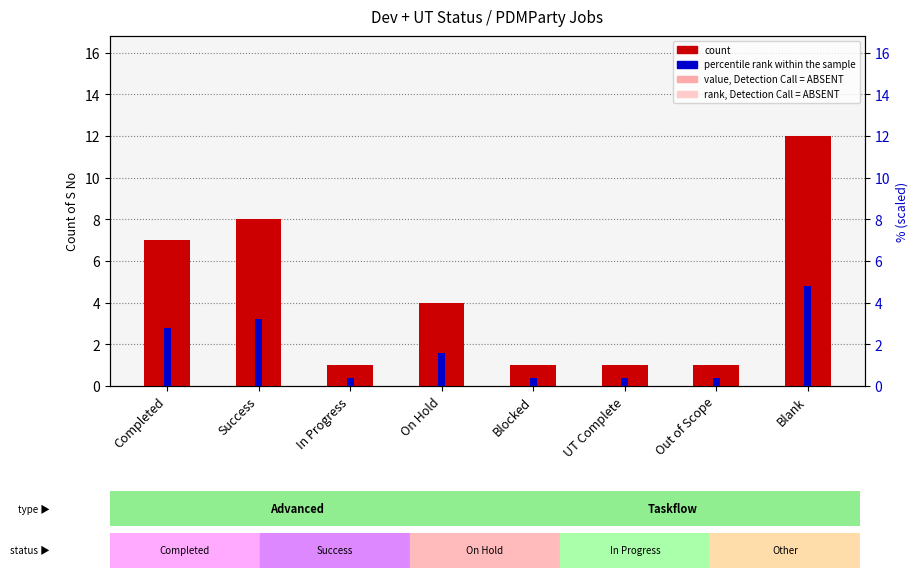

Reading left to right, list all the values displayed in this chart.

count: 7.0	8.0	1.0	4.0	1.0	1.0	1.0	12.0
percentile rank within the sample: 2.8	3.2	0.4	1.6	0.4	0.4	0.4	4.8
value, Detection Call = ABSENT: 1.1	1.2	0.1	0.6	0.1	0.1	0.1	1.8
rank, Detection Call = ABSENT: 0.7	0.8	0.1	0.4	0.1	0.1	0.1	1.2